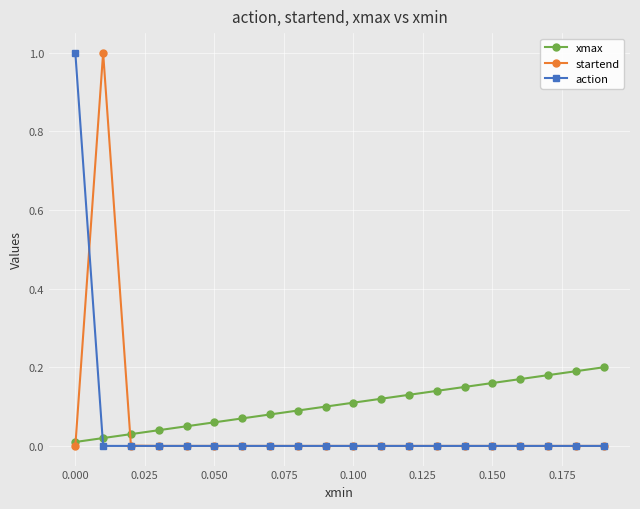

How many distinct data groups are displayed?

3